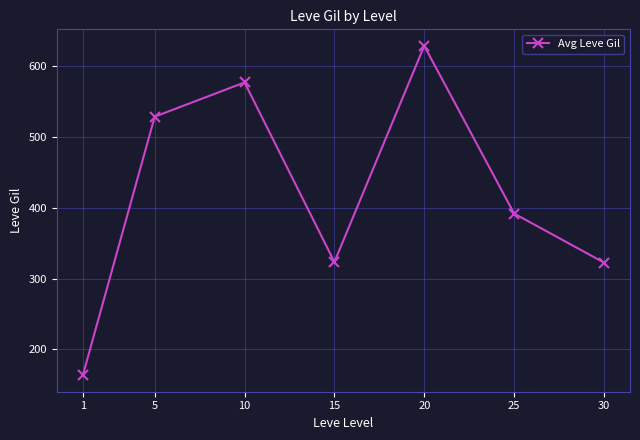

What is the difference between the values at 10 and 15?

253.3